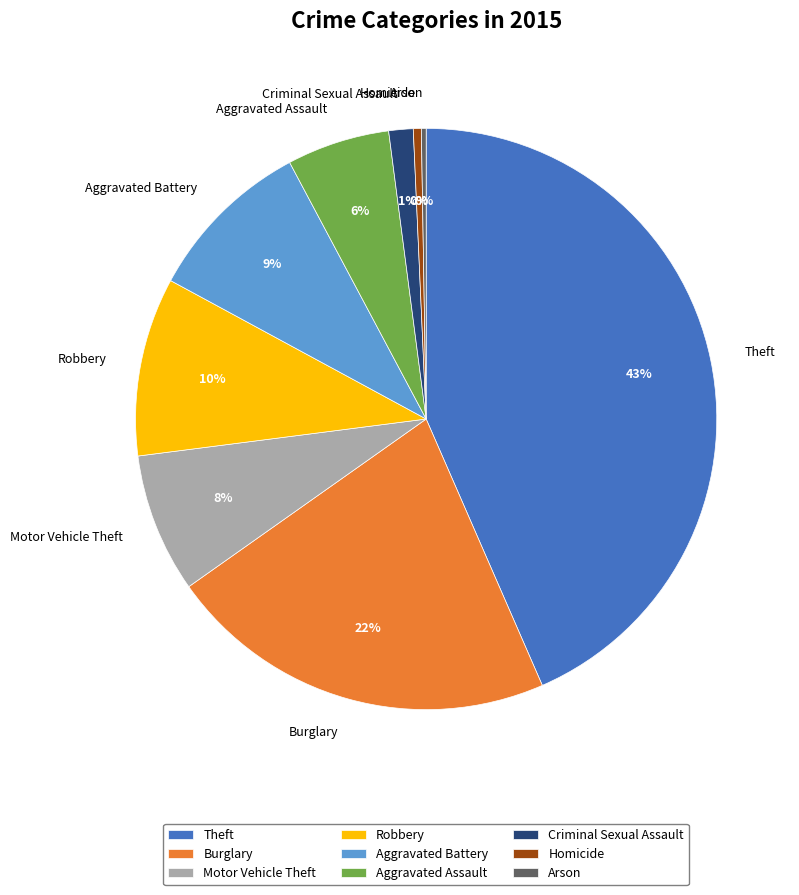

Does Criminal Sexual Assault represent more than half of the total?

No